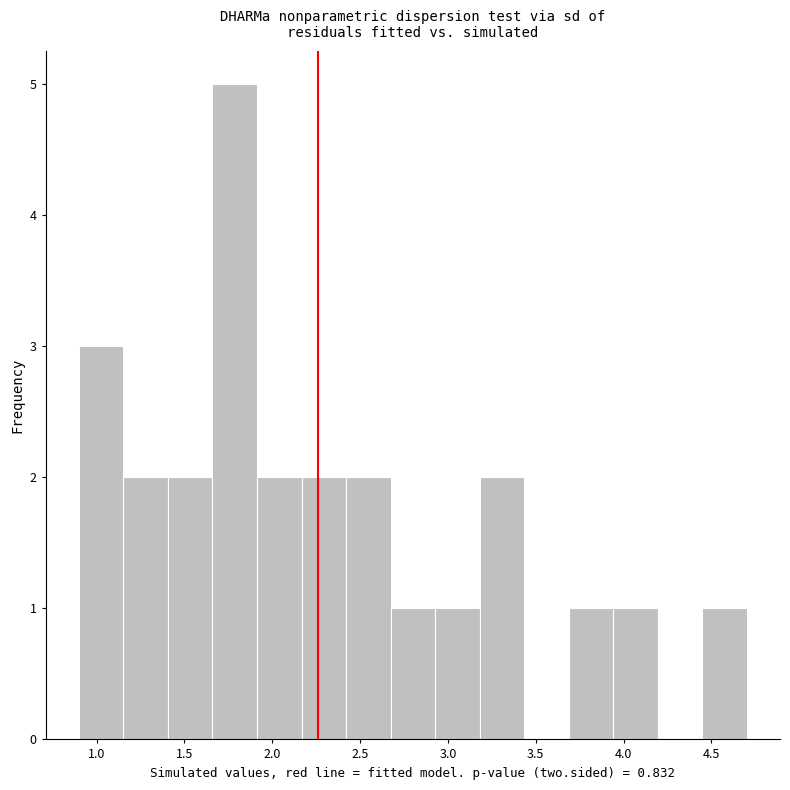

What is the height of the bar covering 2.95 to 3.20 on the x-axis? Neither the bar edges nor the heights are printed on the chart, so give them approximately, as read against the axes.

1